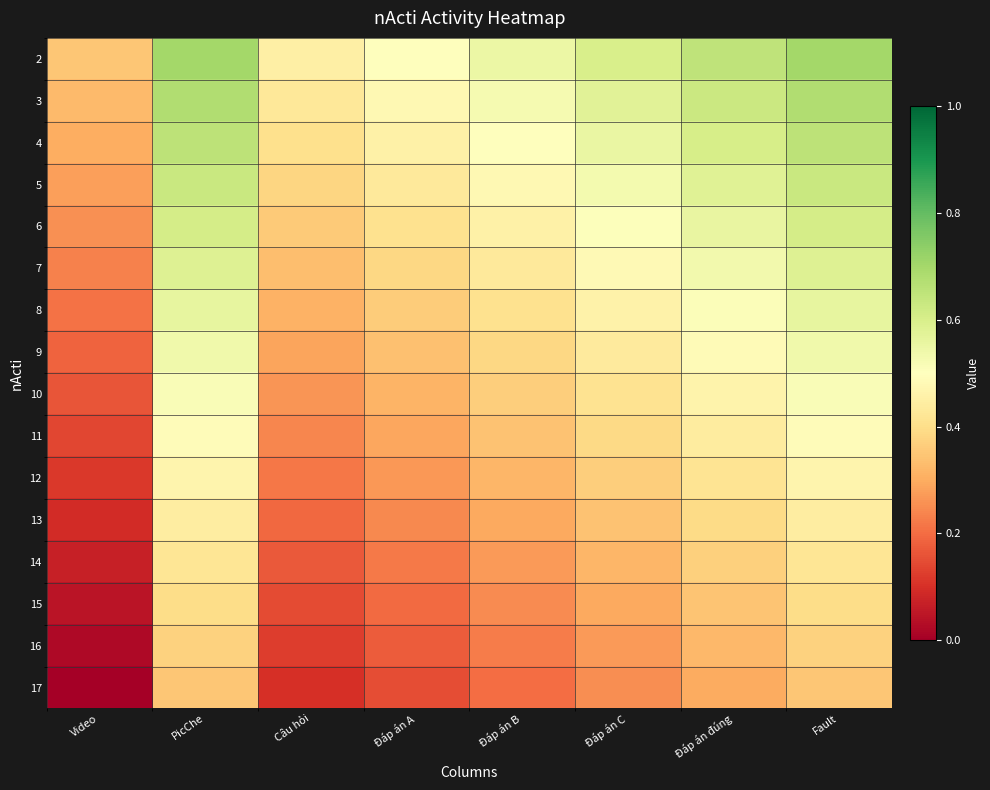

How many distinct data groups are displayed?

16